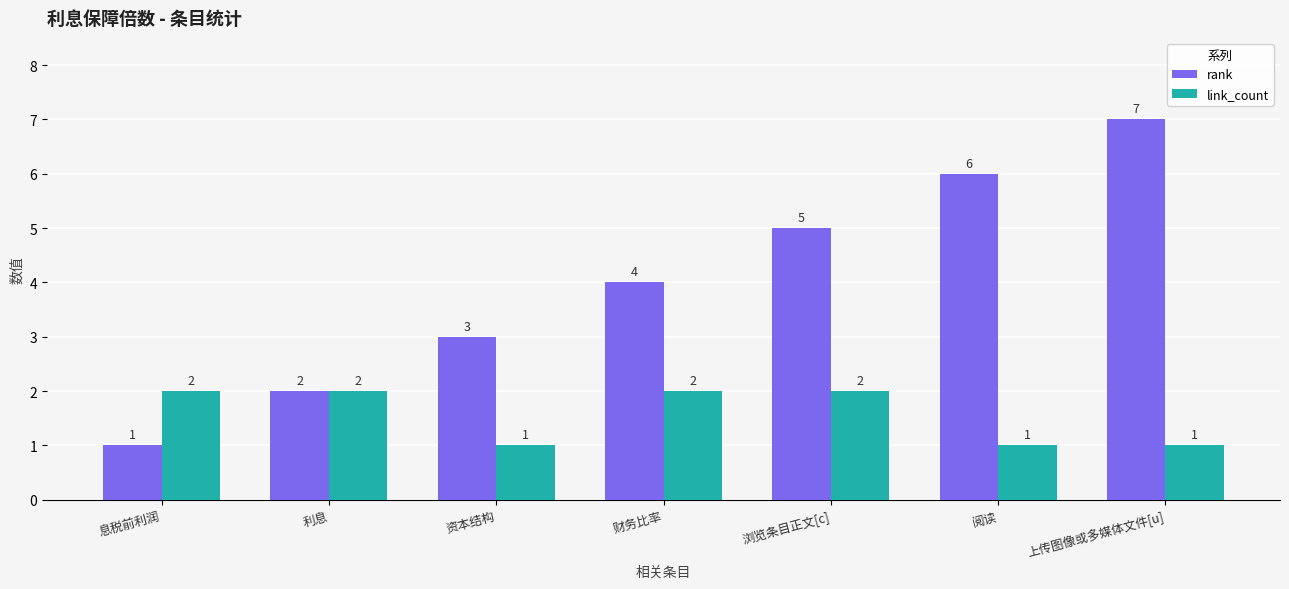

What are all the series names shown in the legend?

rank, link_count